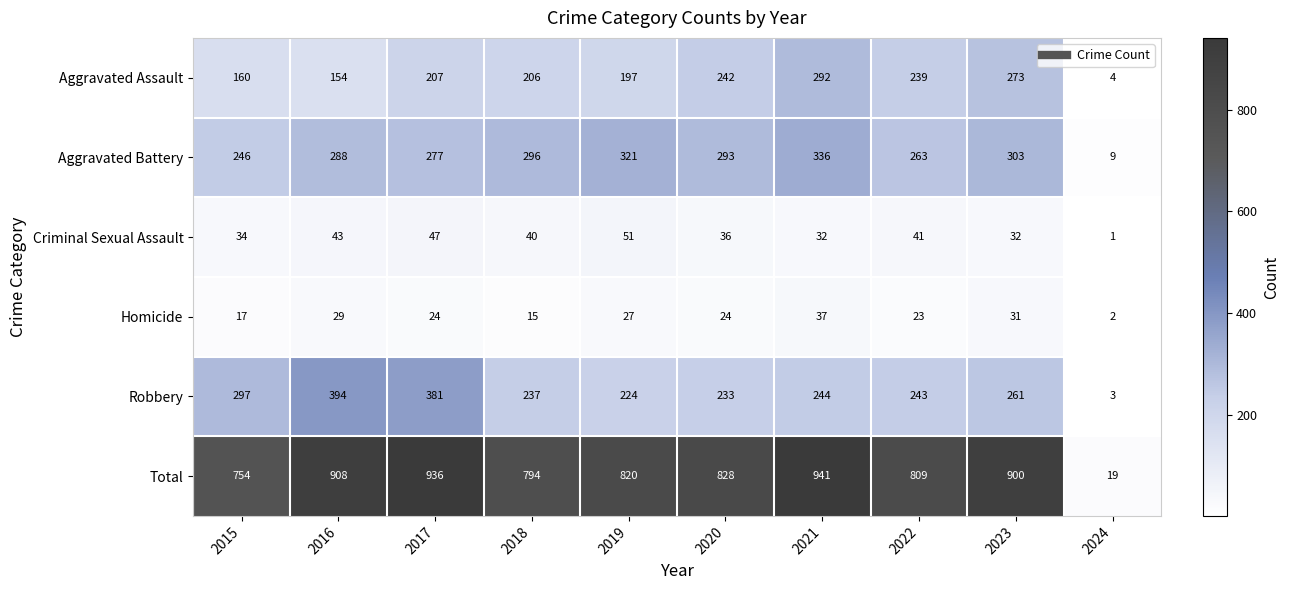

What is the sum of all Total values?

7709